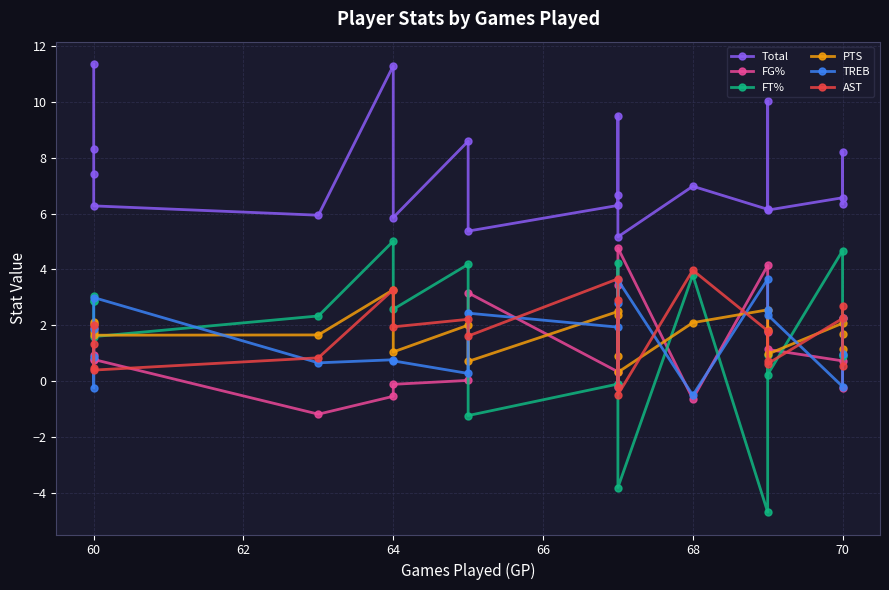

What is the value of the FT% point at the 4th from the left?

1.6